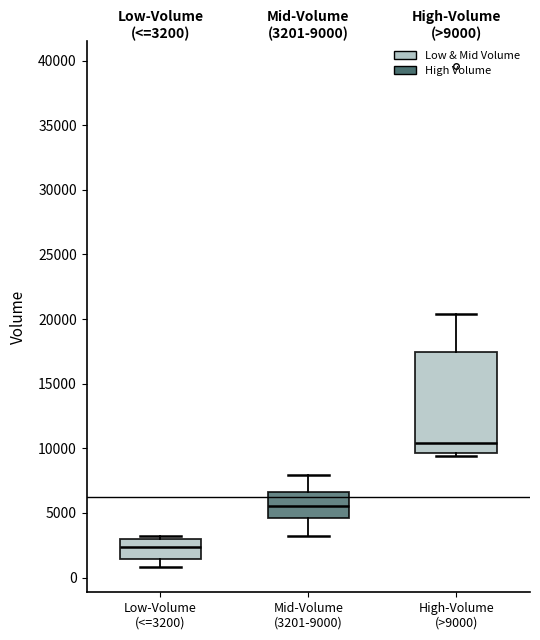

Which box's median line is the highest?

High-Volume (>9000)